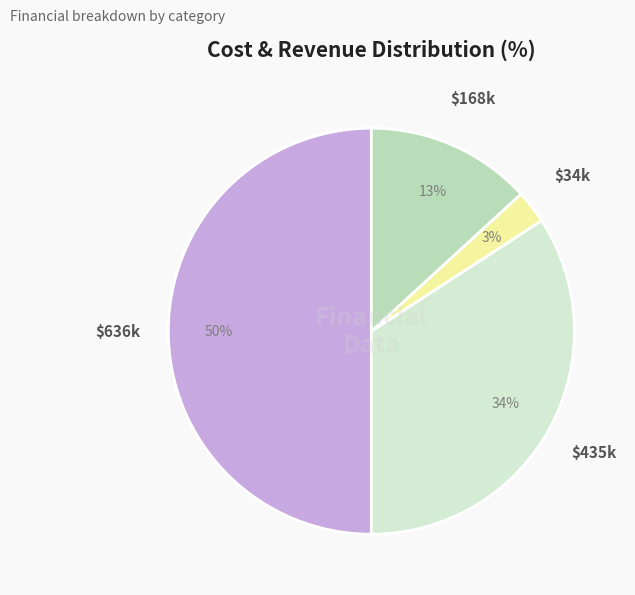

To the nearest percent, what is the difference between the largest and smallest slice percentages?

47%